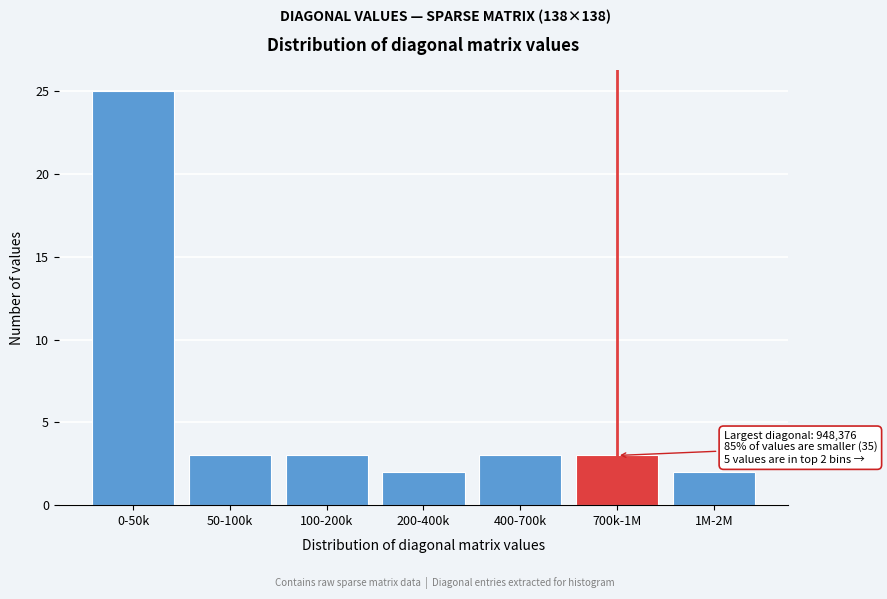

Reading right to left, list all the values displayed in this chart.

2	3	3	2	3	3	25